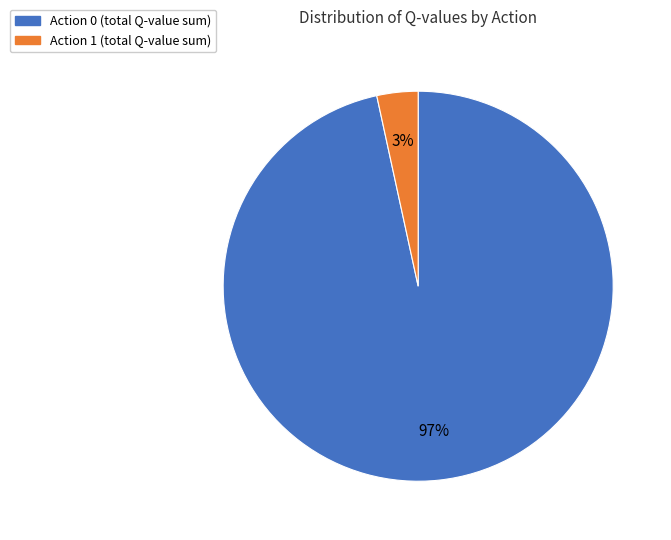

Is there a majority slice in this chart?

Yes